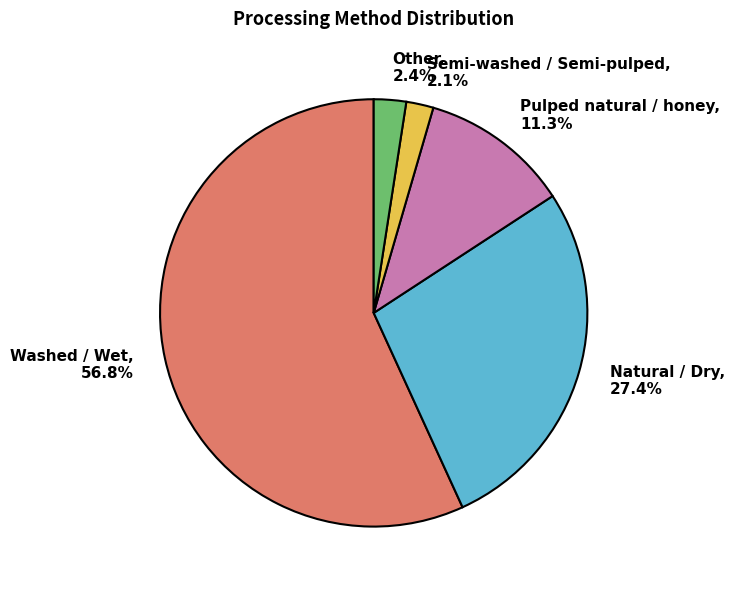

To the nearest percent, what is the combined percentage of Pulped natural / honey and Natural / Dry?

39%